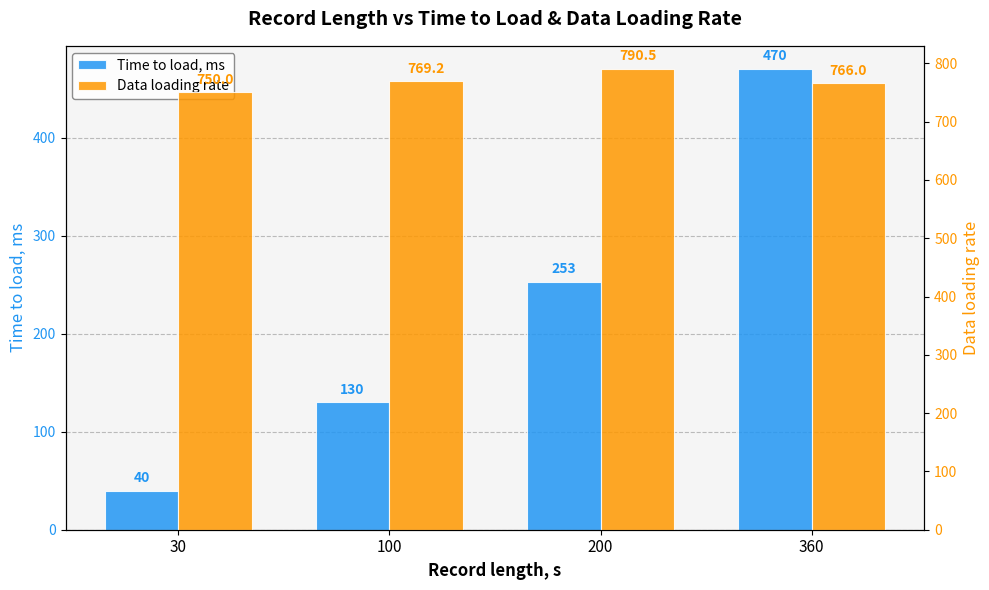

Is it true that Time to load, ms equals 97.9 at 360?

False